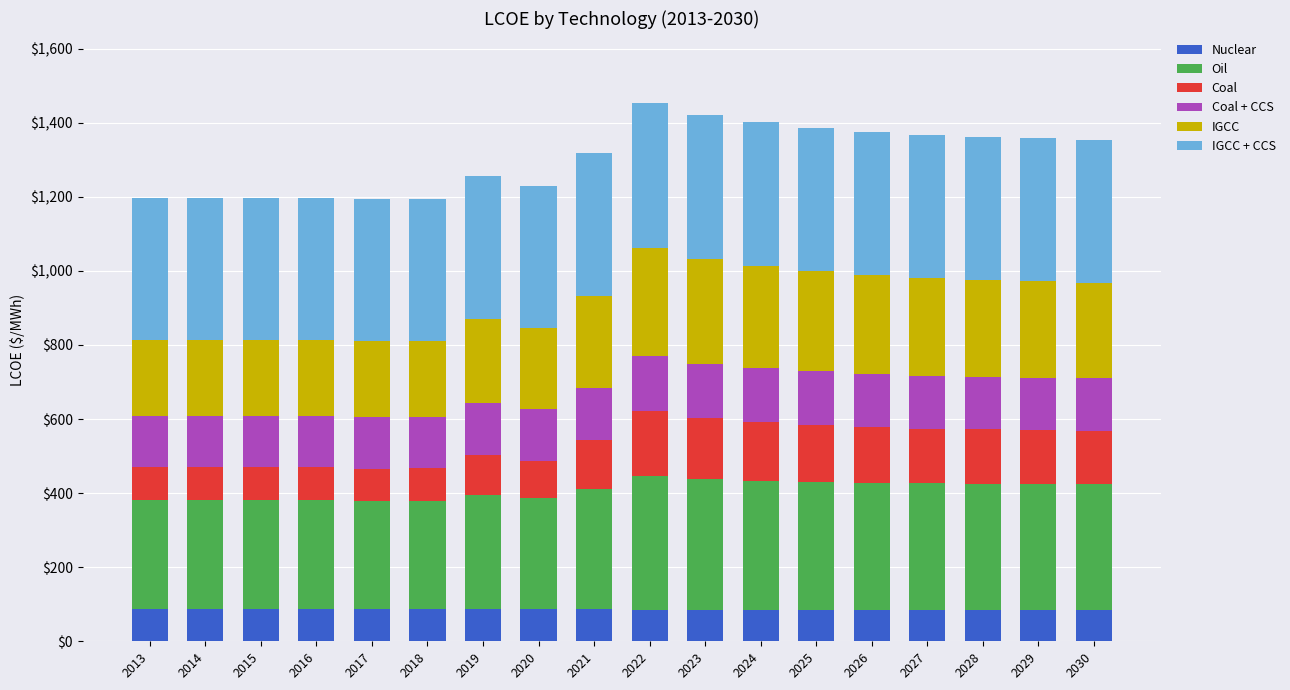

What is the lowest value of the Nuclear series?

84.7